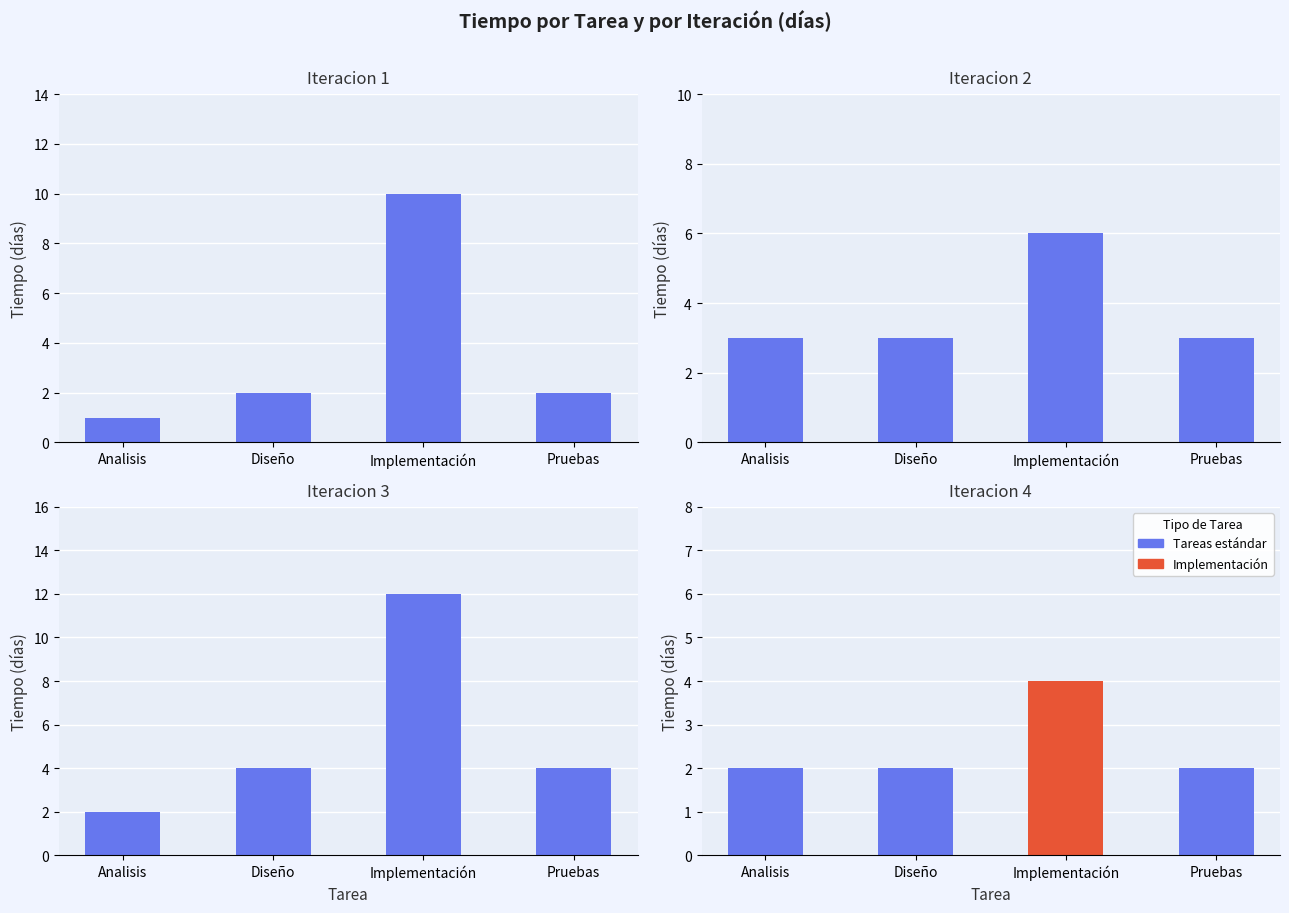

What is the label of the 4th bar from the right?

Analisis